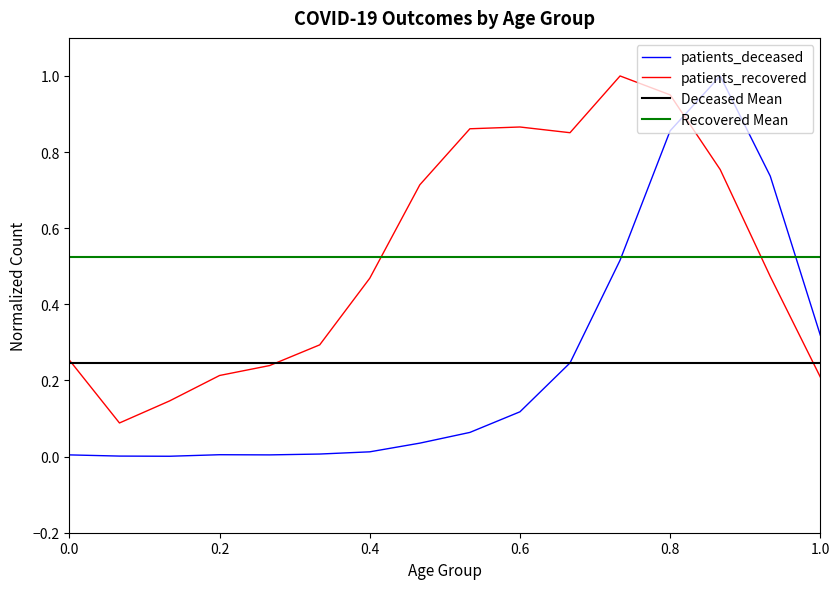

What is the difference between the maximum and minimum values in the patients_recovered series?

0.9